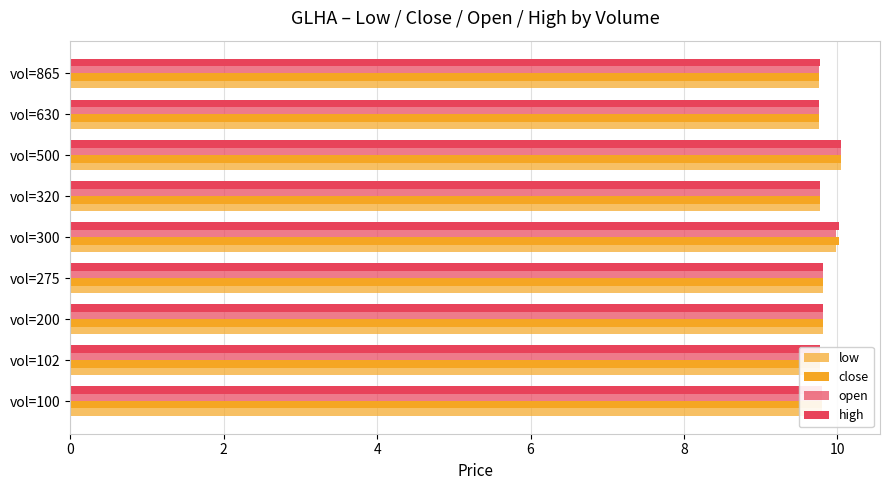

List the series in order of their peak value, highest first.

low, close, open, high